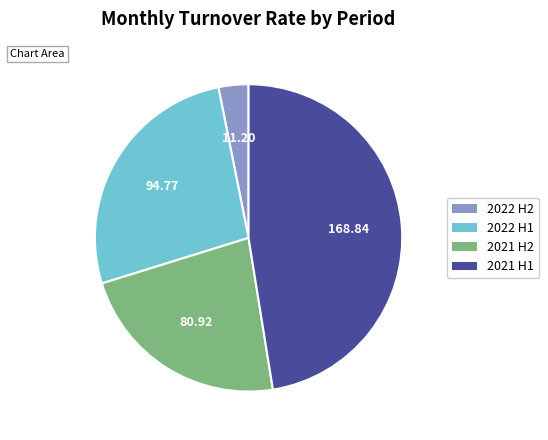

Is there a majority slice in this chart?

No